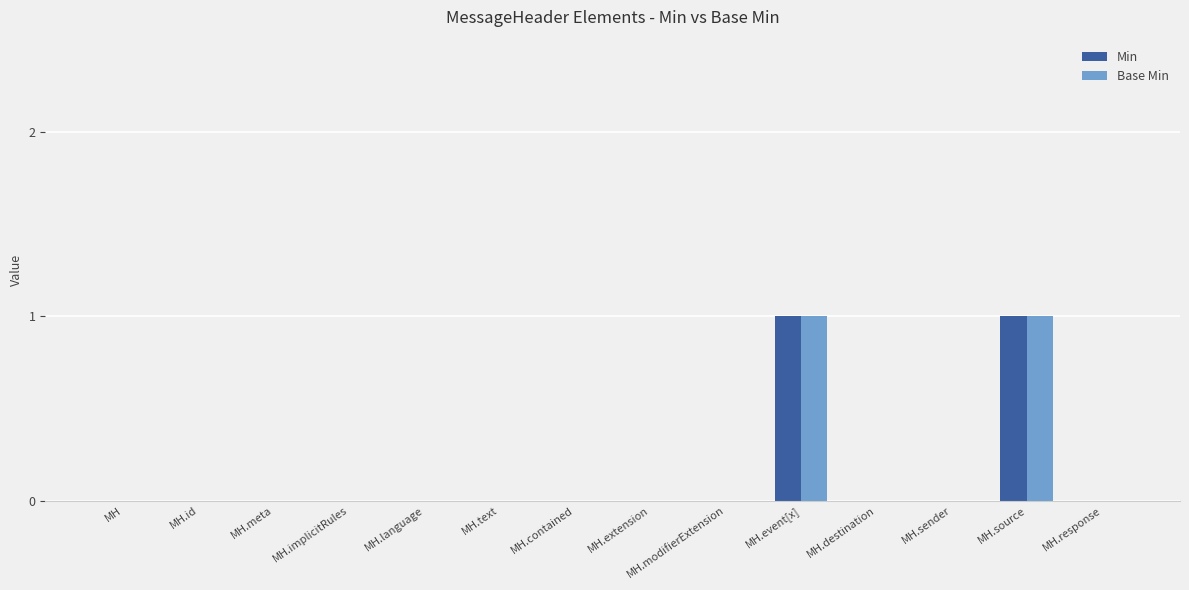

How many distinct data groups are displayed?

2